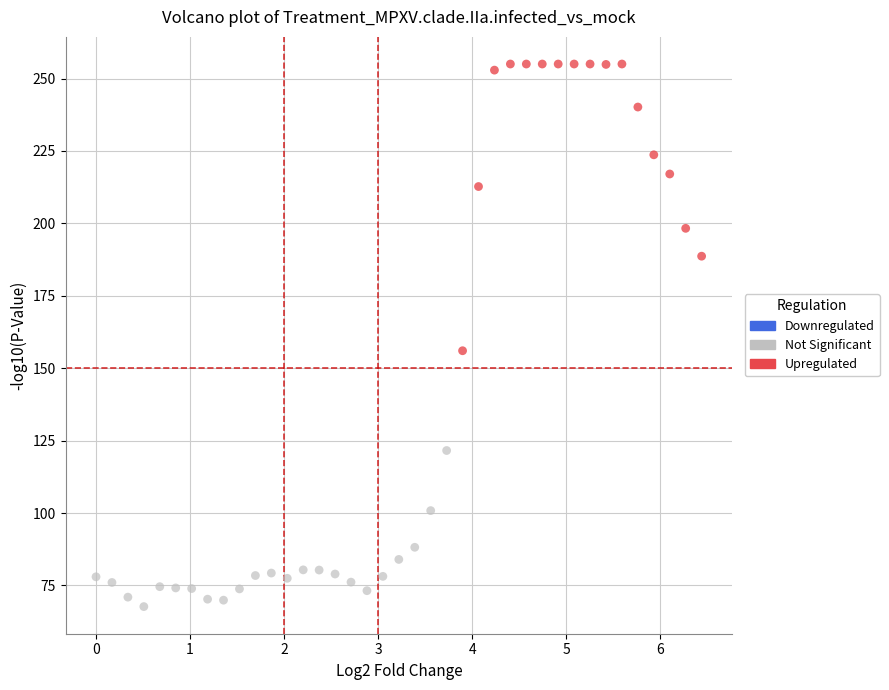

Which series has the widest spread of Y values?

Upregulated